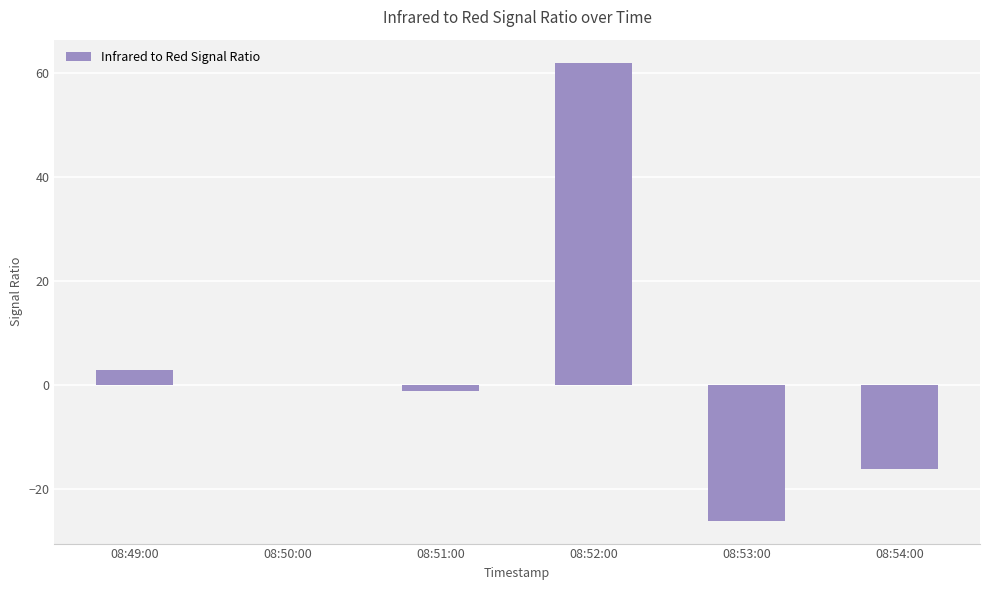

True or false: the data shows -16 at 08:54:00.

True